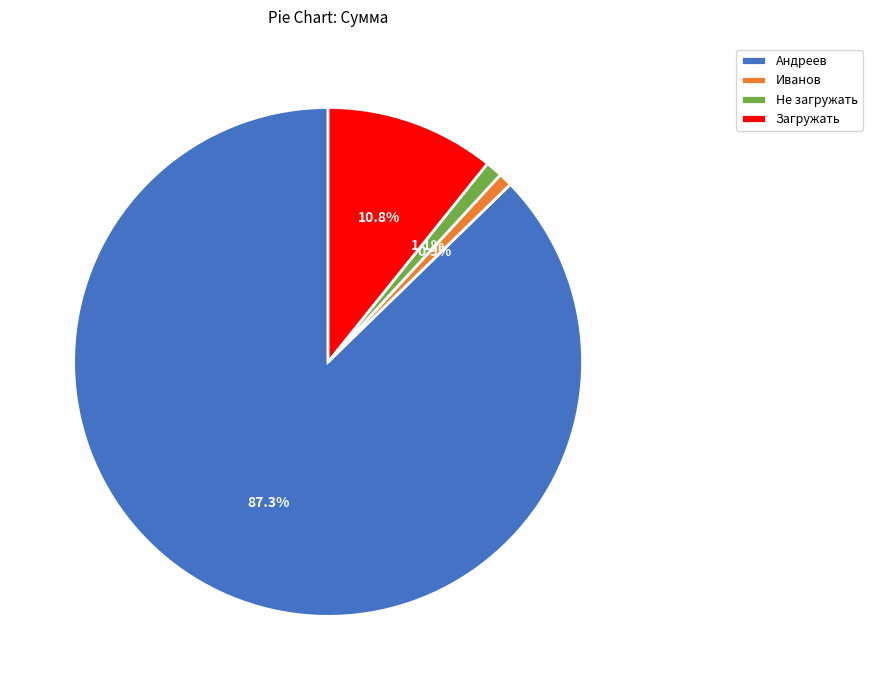

Which category accounts for the majority?

Андреев